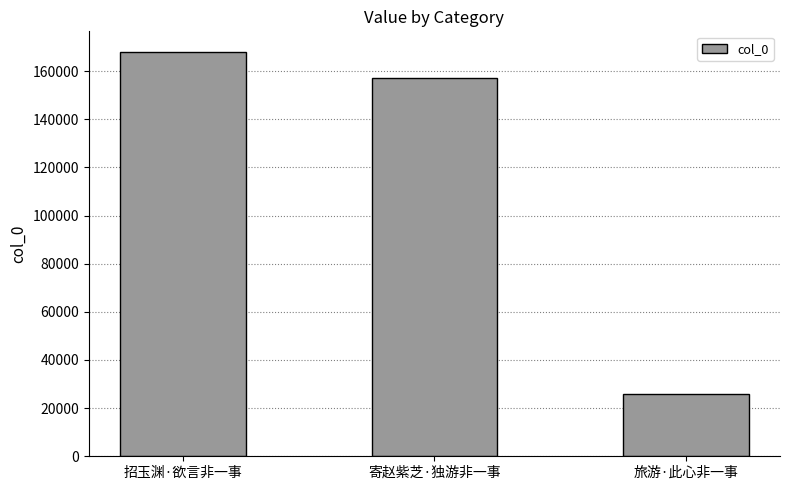

At which label does the data first exceed 157082?

招玉渊·欲言非一事